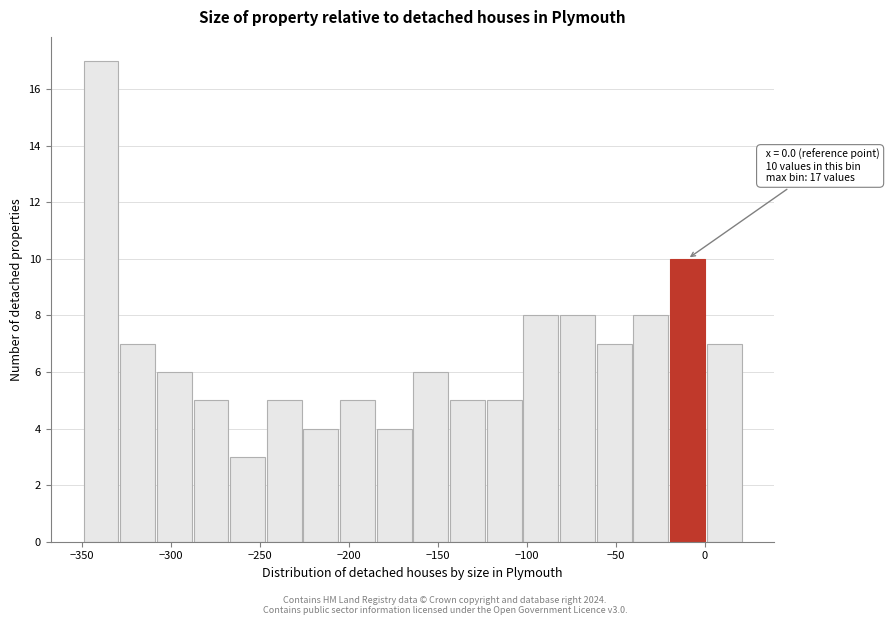

Which range on the x-axis has the tallest bar?

-350 to -330